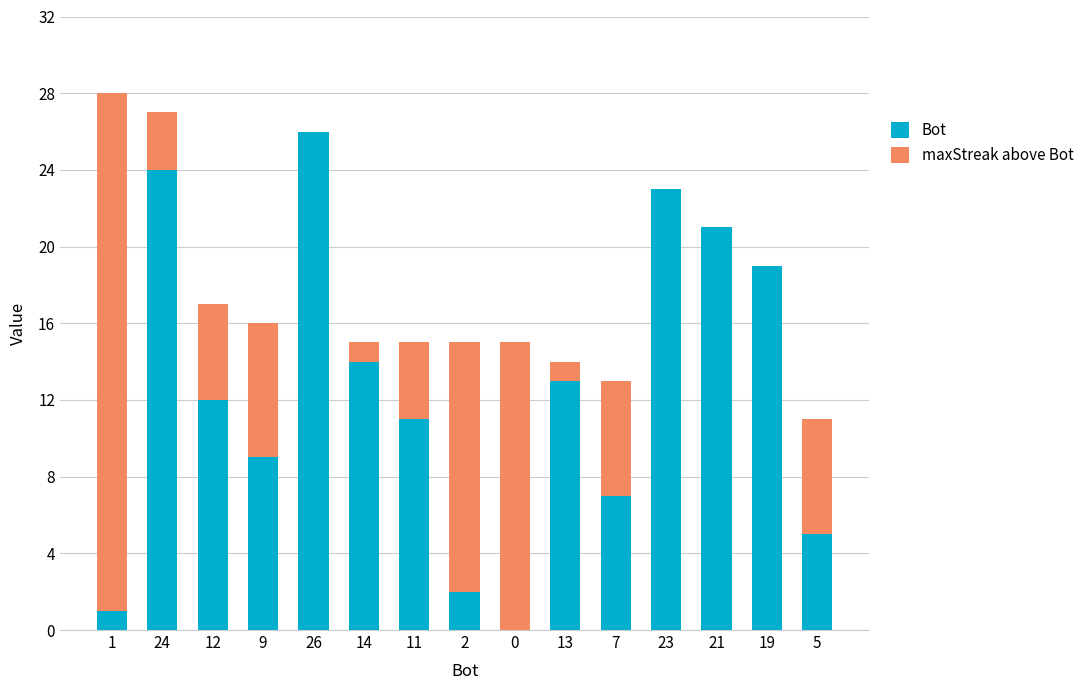

At which label does Bot reach its peak?

26